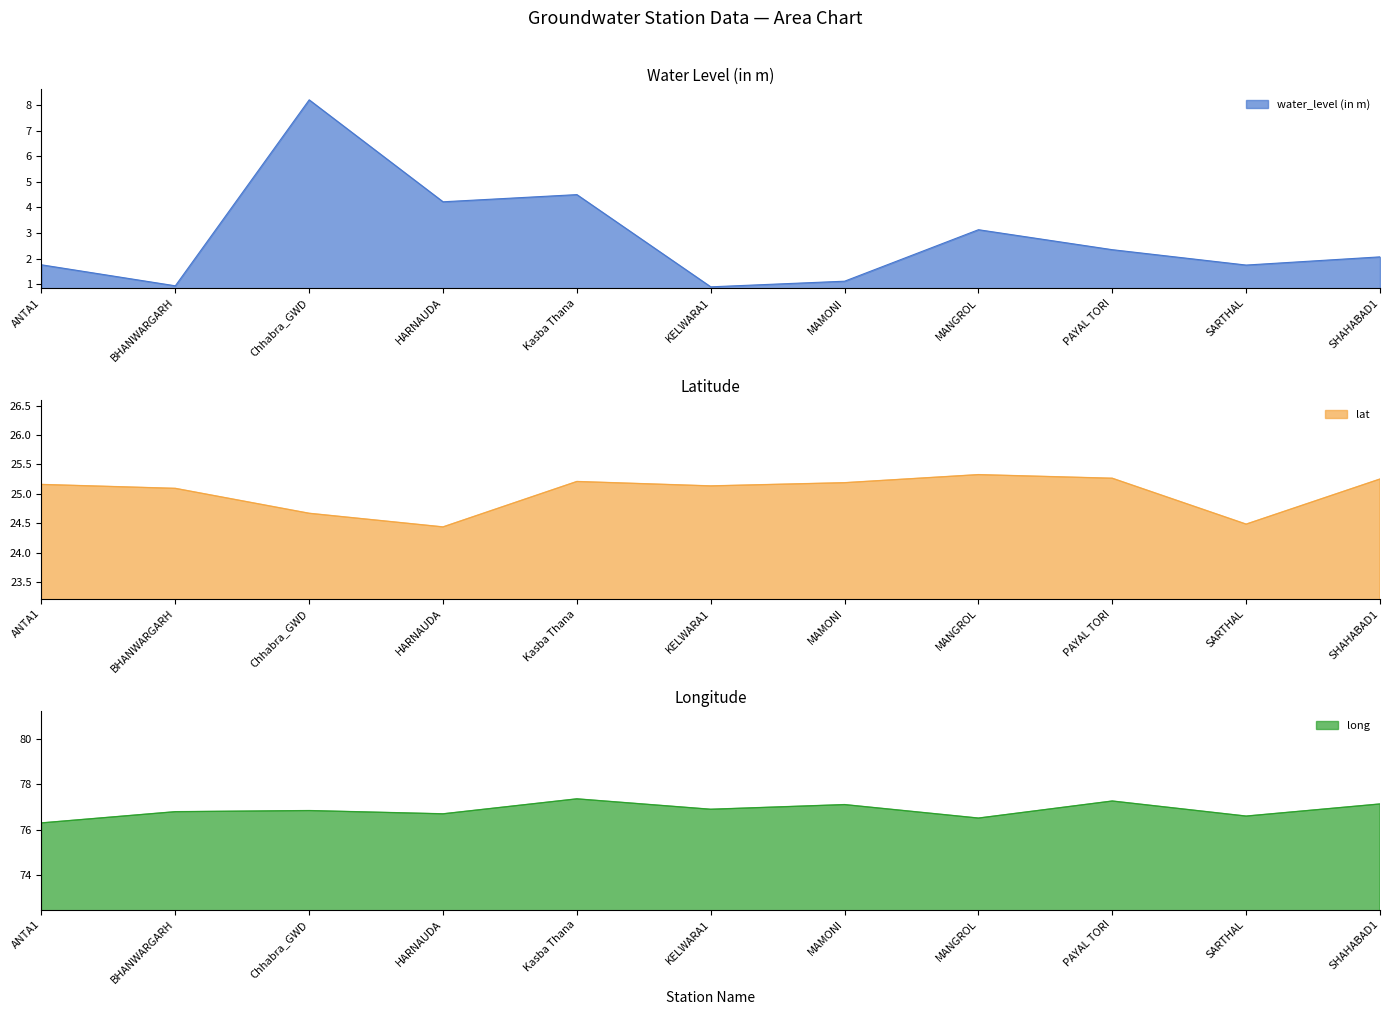

What is the average value of the lat series?

25.0